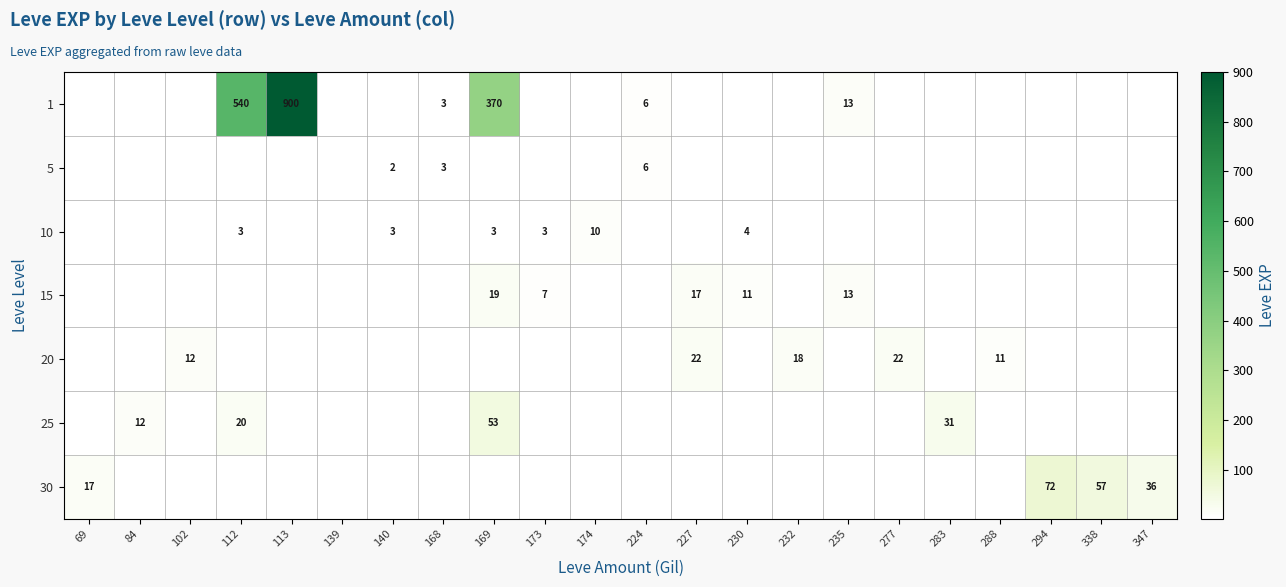

The value of 25 at 169 is 24. True or false?

False